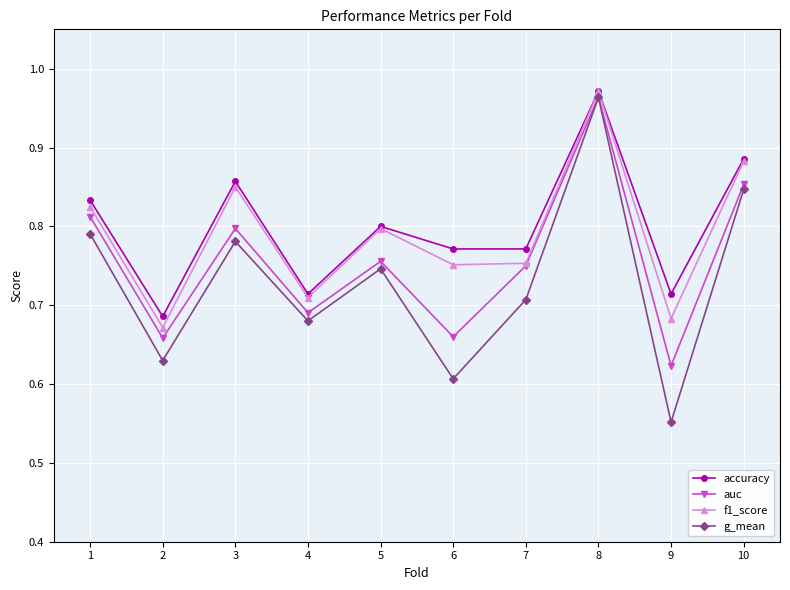

True or false: g_mean and f1_score cross at least once.

False